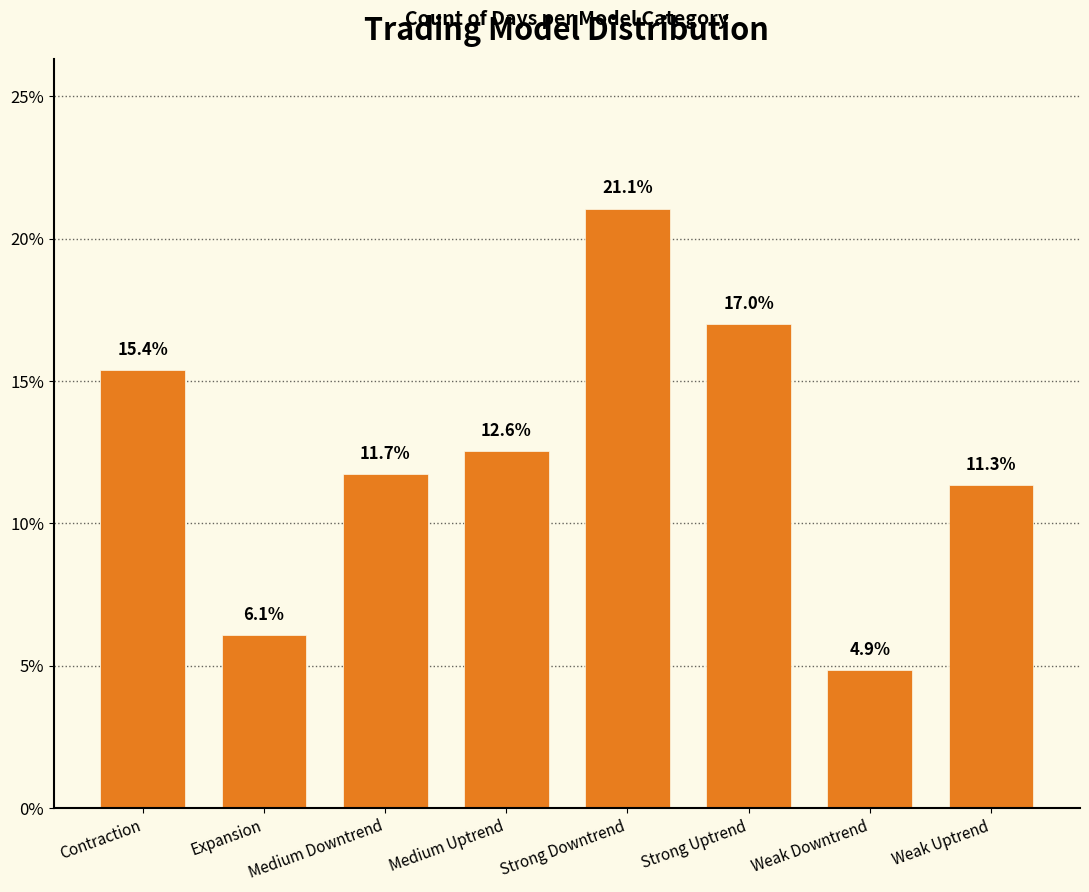

What is the difference between the values at Weak Uptrend and Contraction?

4.0